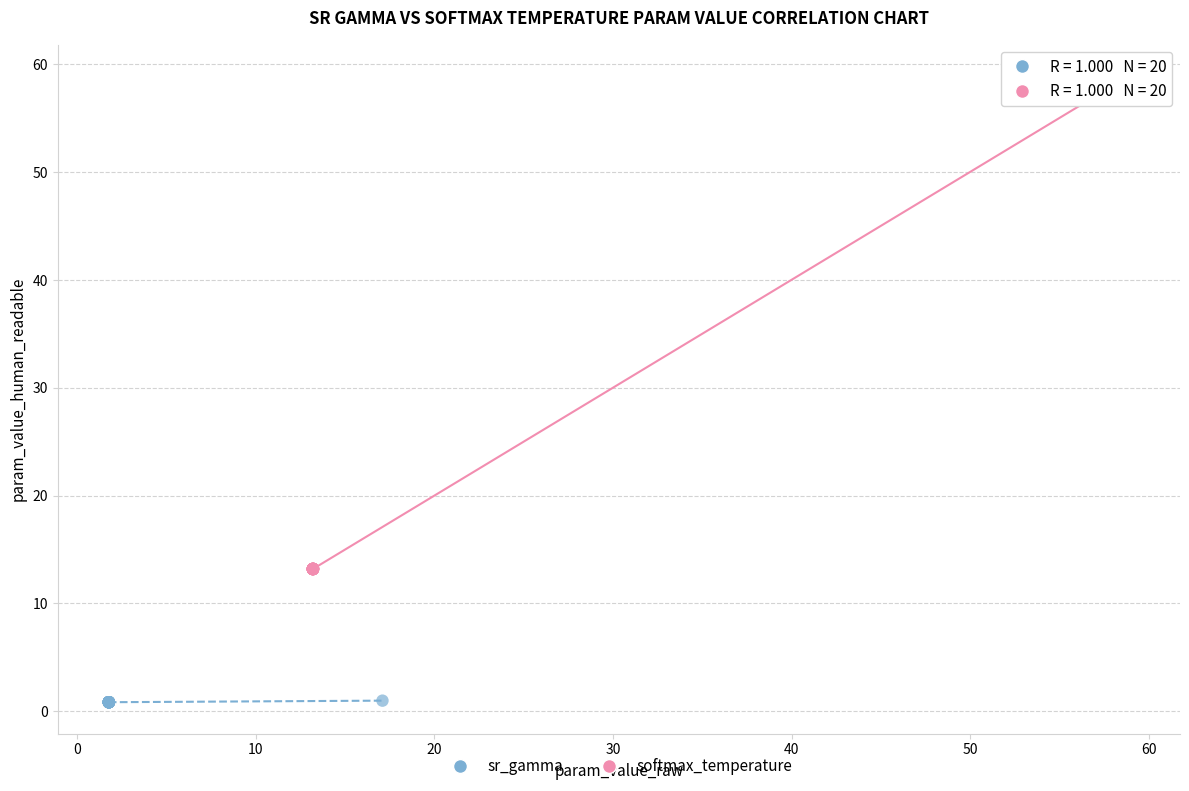

Which series reaches the maximum Y coordinate?

softmax_temperature